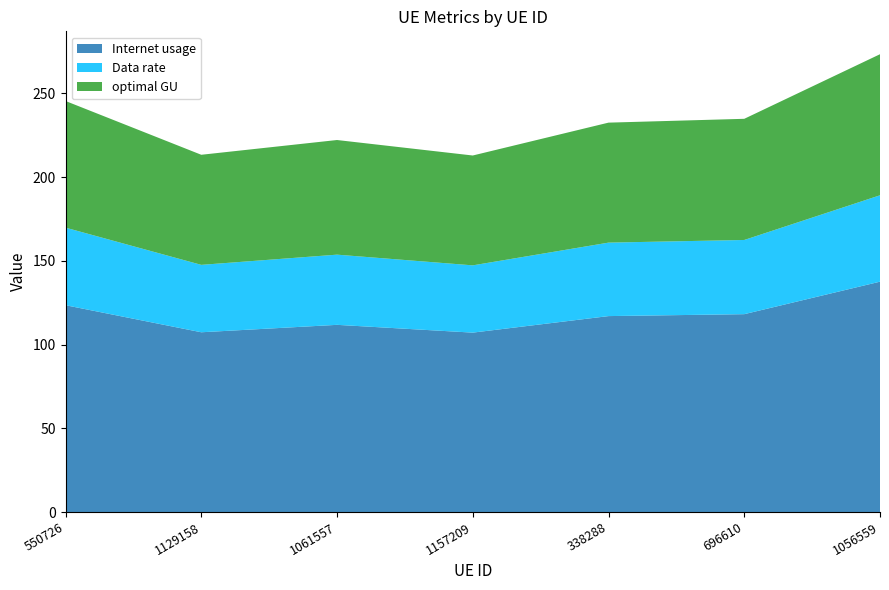

Reading left to right, list all the values displayed in this chart.

Internet usage: 550726=123.5	1129158=107.4	1061557=111.8	1157209=107.1	338288=117.0	696610=118.2	1056559=137.6
Data rate: 550726=46.3	1129158=40.3	1061557=41.9	1157209=40.2	338288=43.9	696610=44.3	1056559=51.6
optimal GU: 550726=75.6	1129158=65.7	1061557=68.5	1157209=65.6	338288=71.7	696610=72.4	1056559=84.3